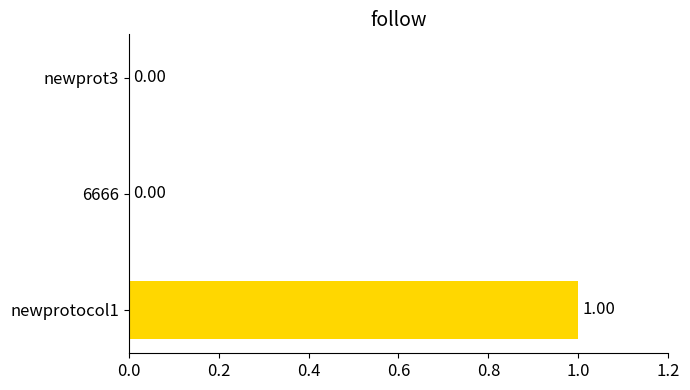

How many values are above zero?

1